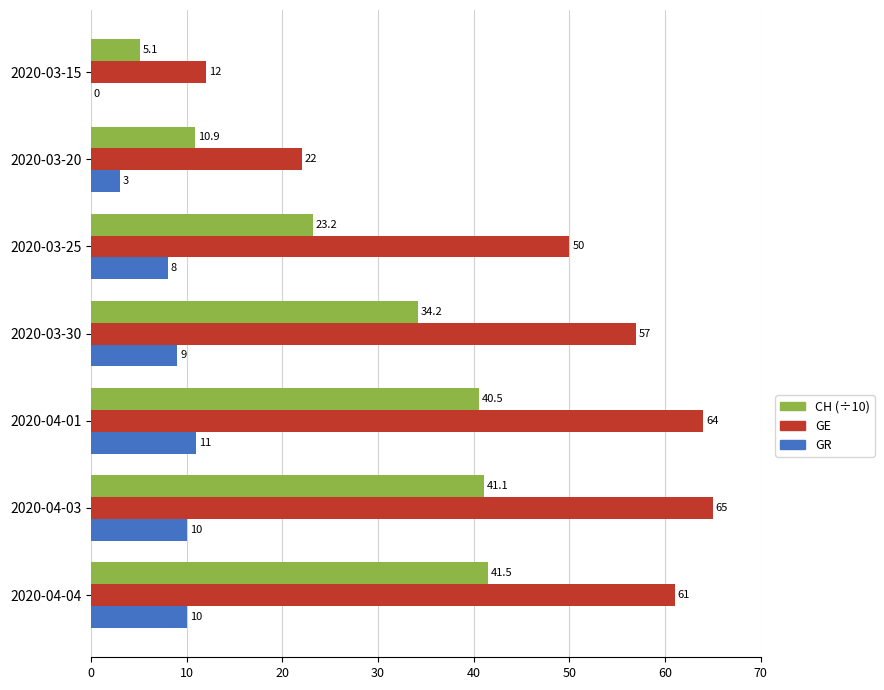

Which series changed the most between 2020-03-25 and 2020-04-01?

CH (÷10)